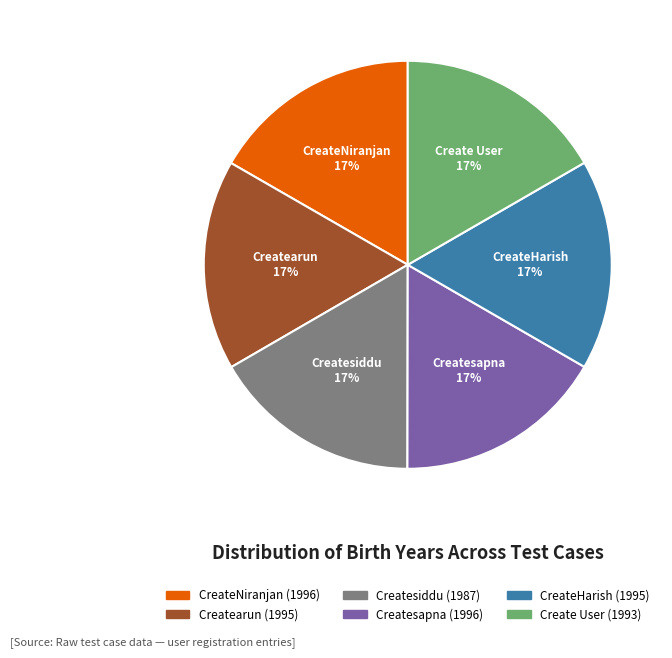

Is Createsiddu the majority of the pie?

No